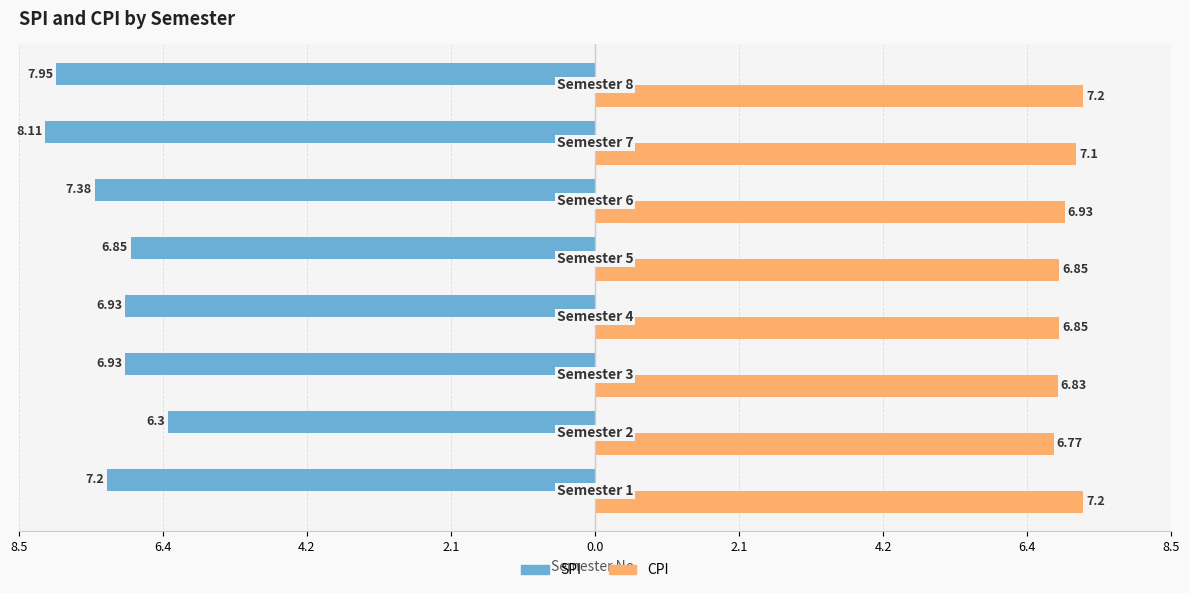

What are all the series names shown in the legend?

SPI, CPI